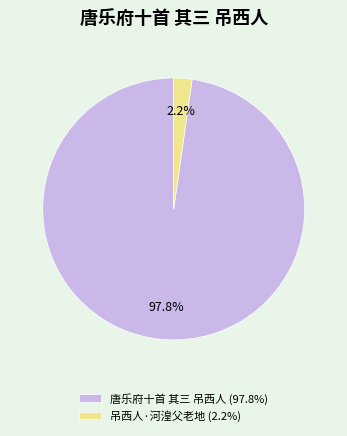

What portion of the pie excludes 吊西人·河湟父老地?

97.8%